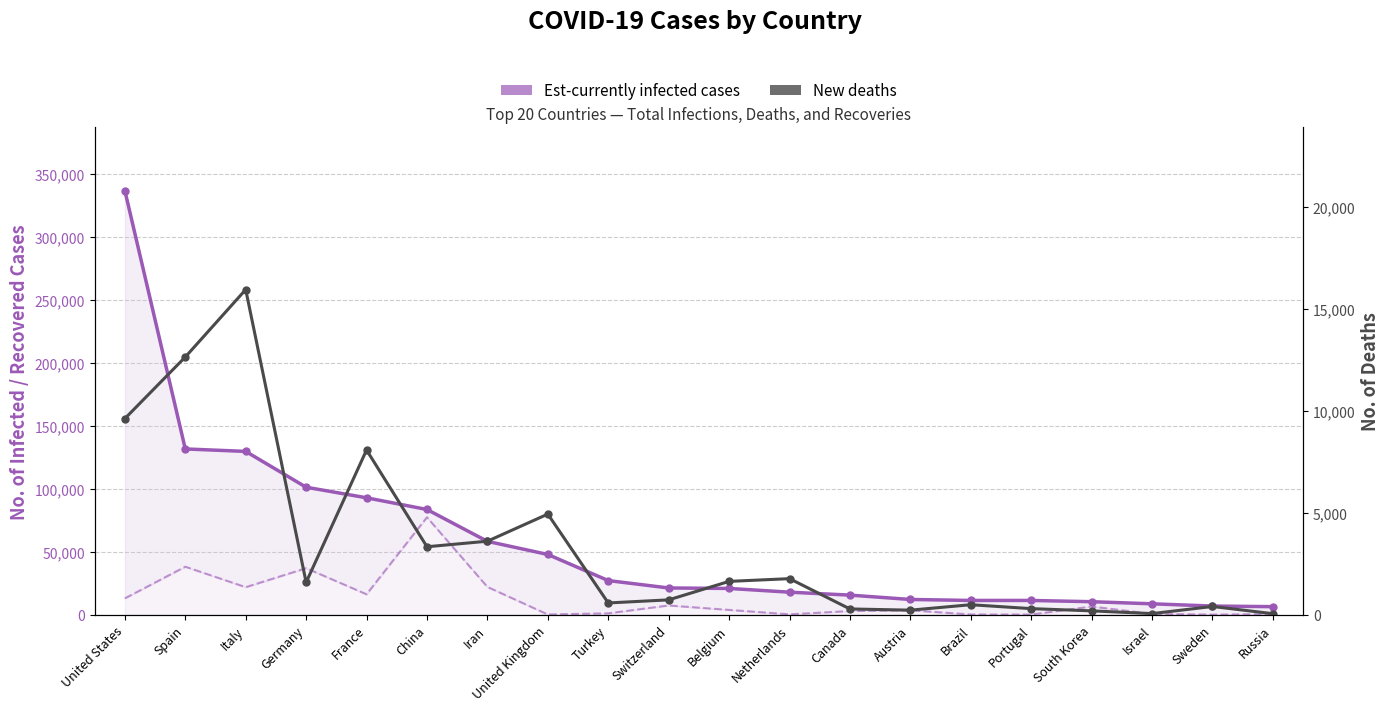

At which category is the sum across all series the highest?

United States